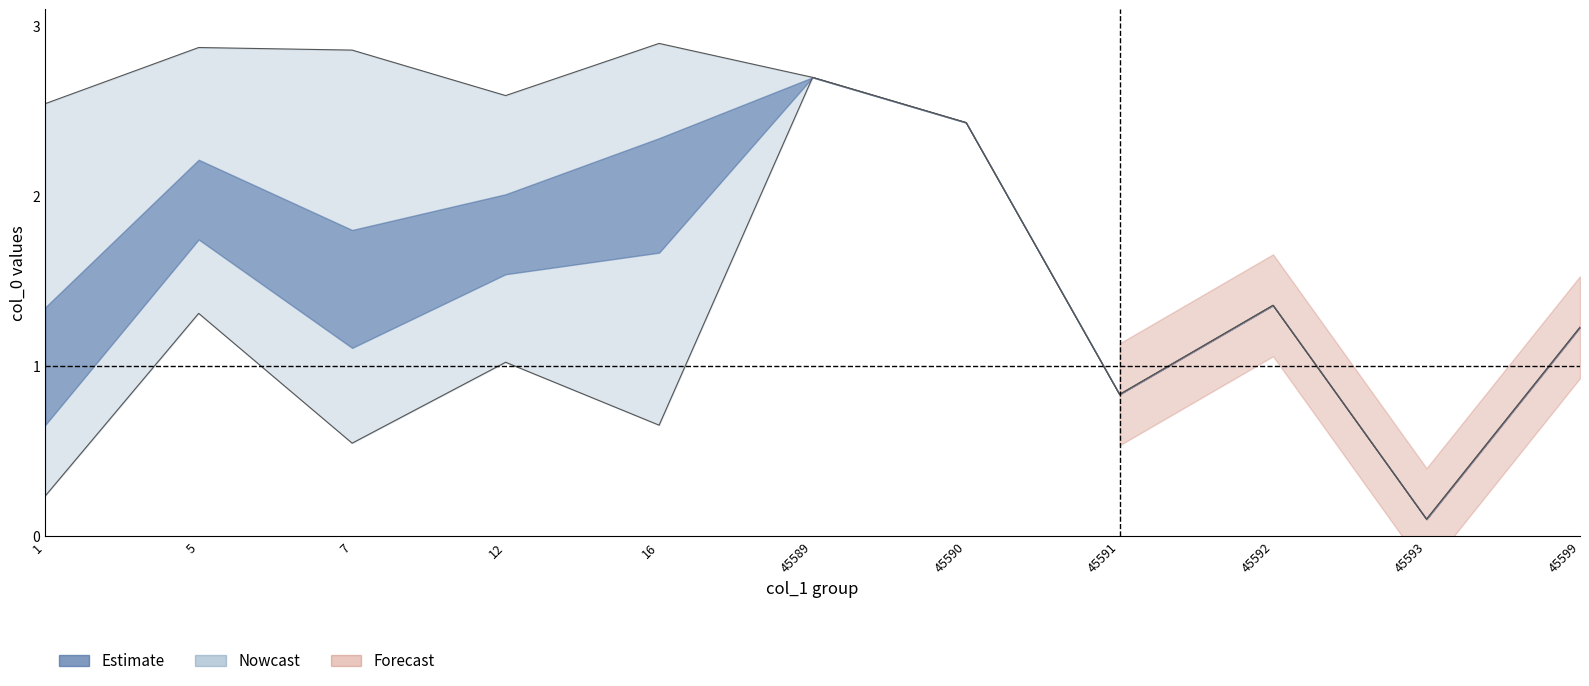

Is this an area chart (filled region under the line)?

No